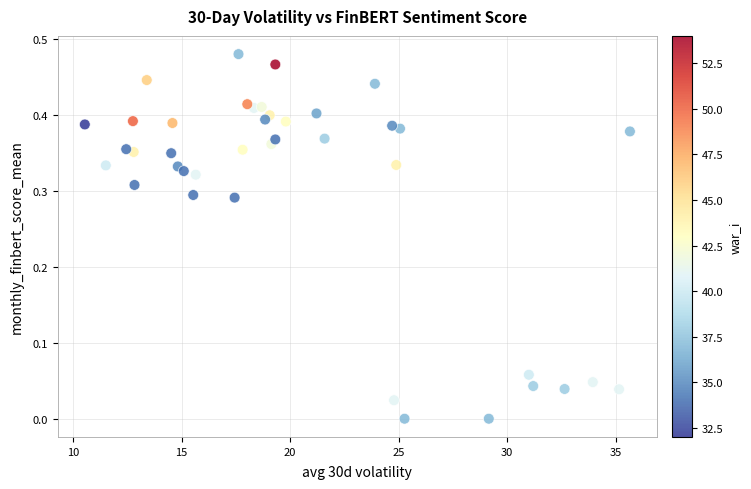

What is the range of X values (max minus min)?

25.1